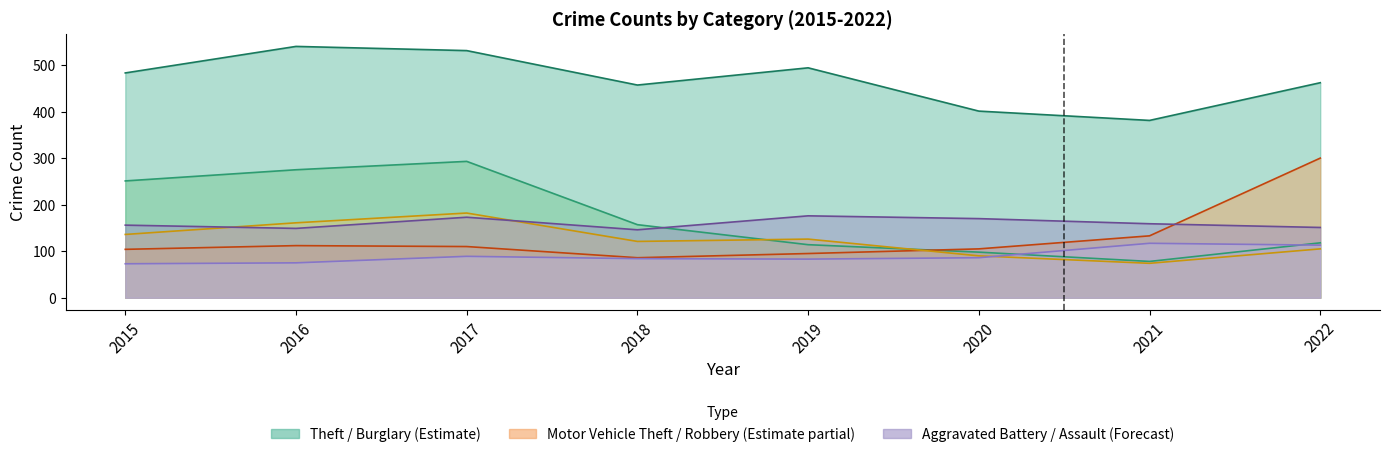

True or false: Burglary has more than 1 points higher than both neighbors.

False